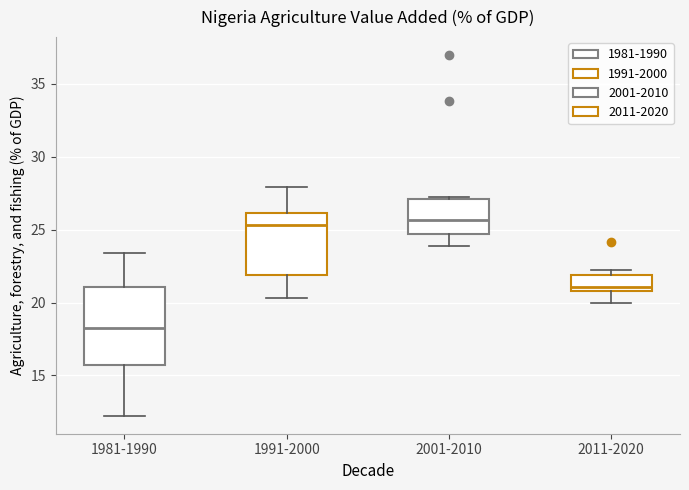

Comparing the boxes themselves (not the whiskers), which one is the tallest?

1981-1990